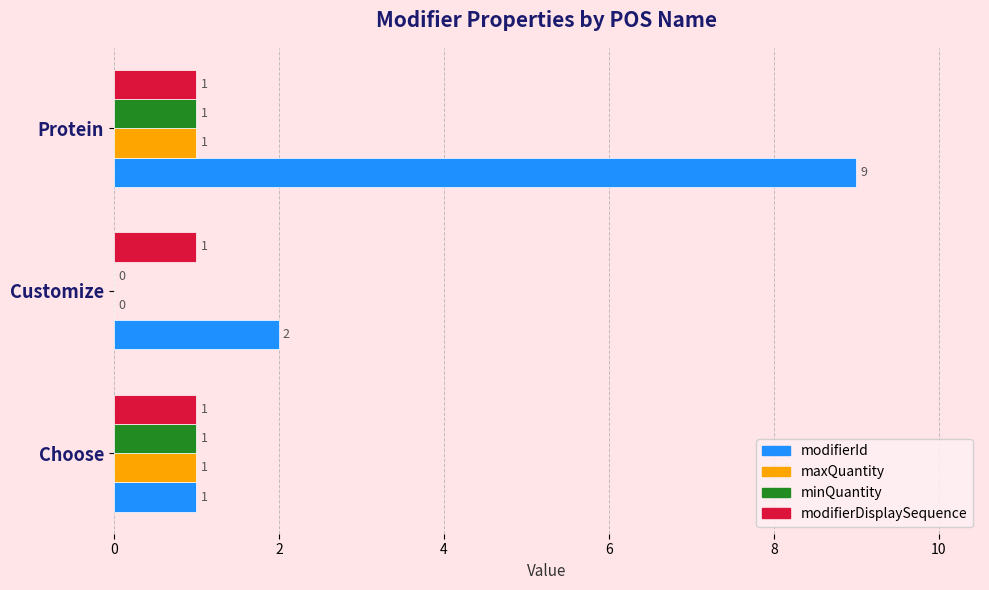

Which series has the largest total across all categories?

modifierId